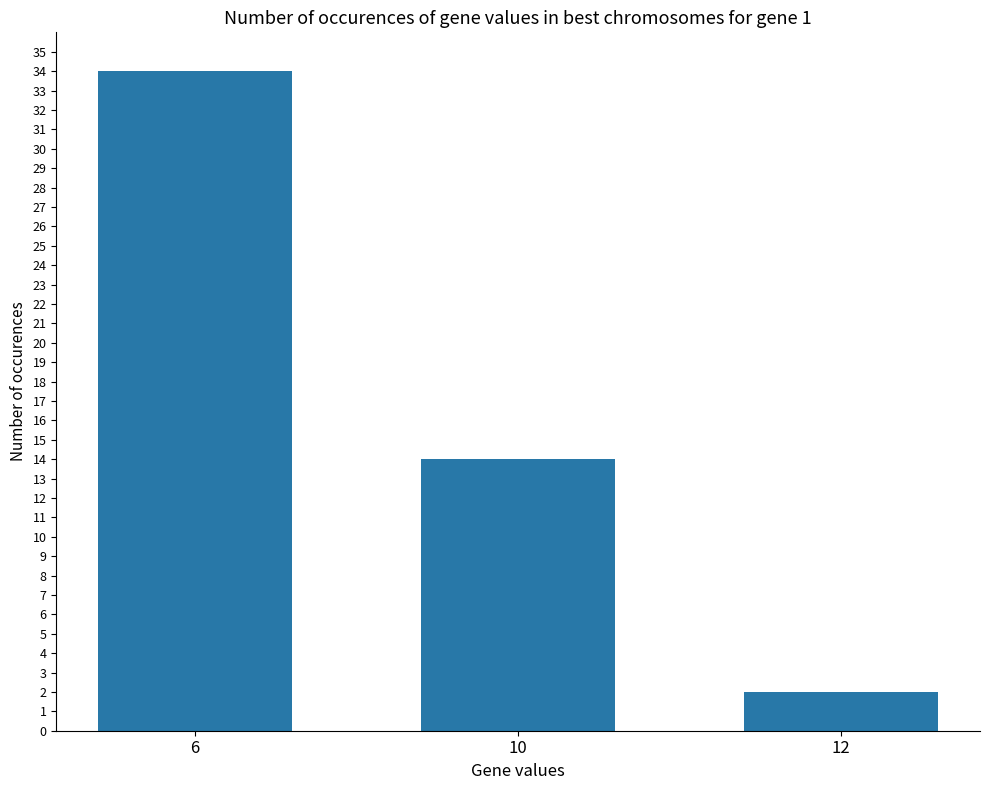

What is the value of the 2nd bar from the left?

14